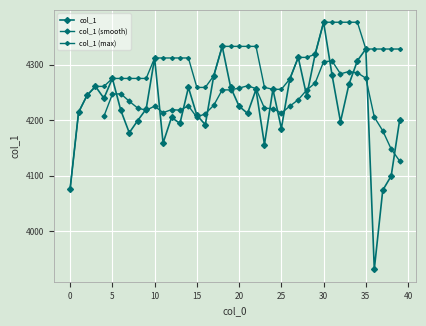

Between 5 and 15, which is larger?

5